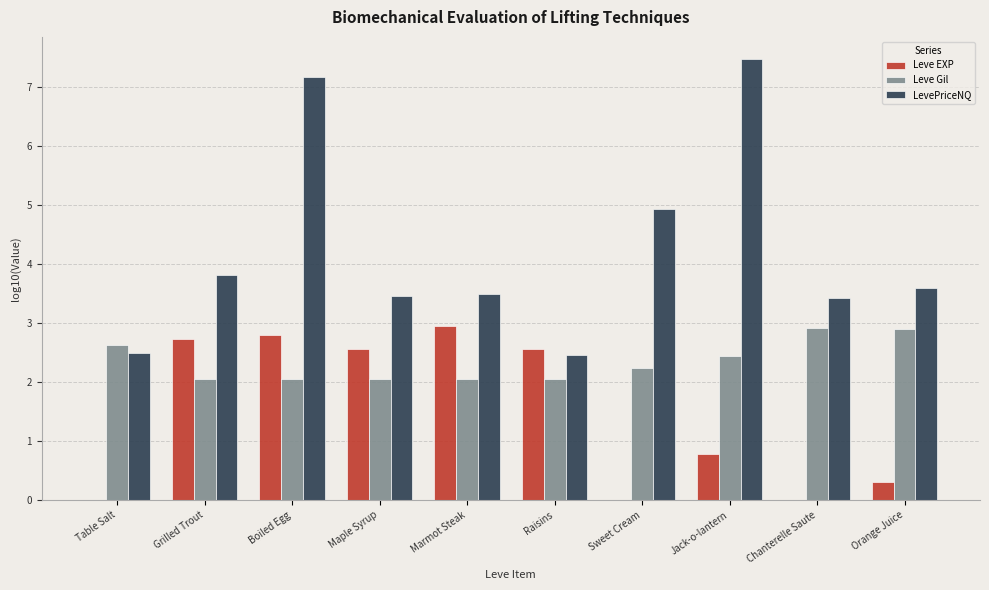

Are the bars grouped side by side (vs. stacked)?

Yes